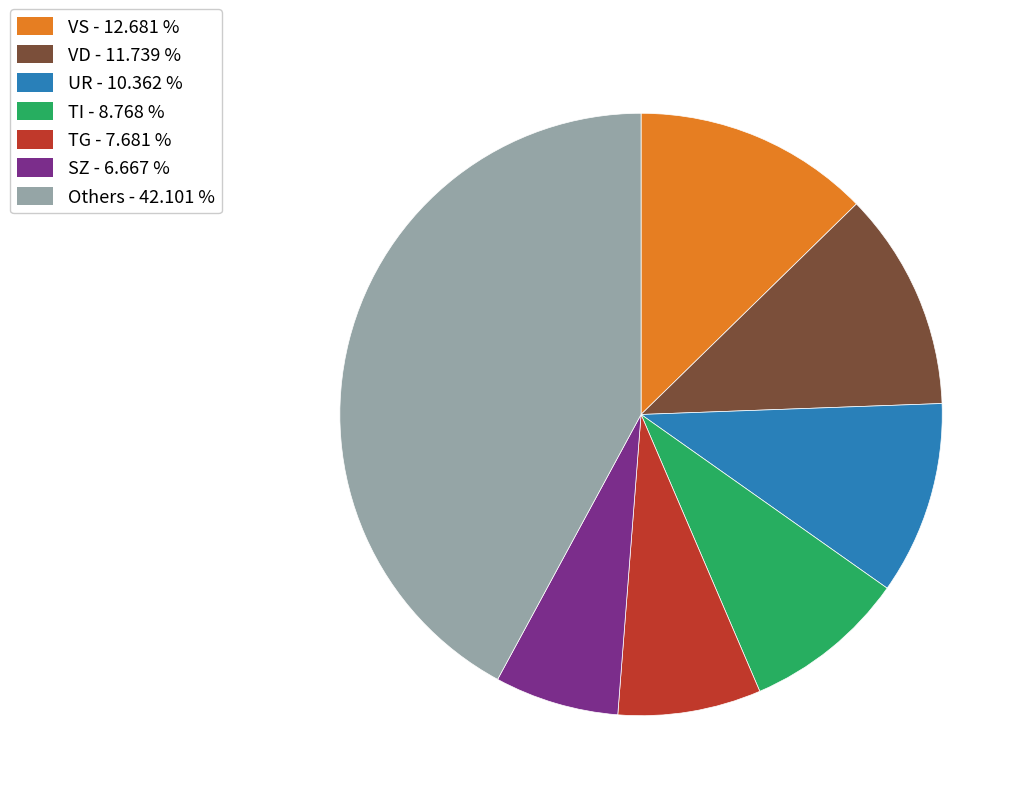

Rank the categories by value from highest to lowest.

Others - 42.101 %, VS - 12.681 %, VD - 11.739 %, UR - 10.362 %, TI - 8.768 %, TG - 7.681 %, SZ - 6.667 %